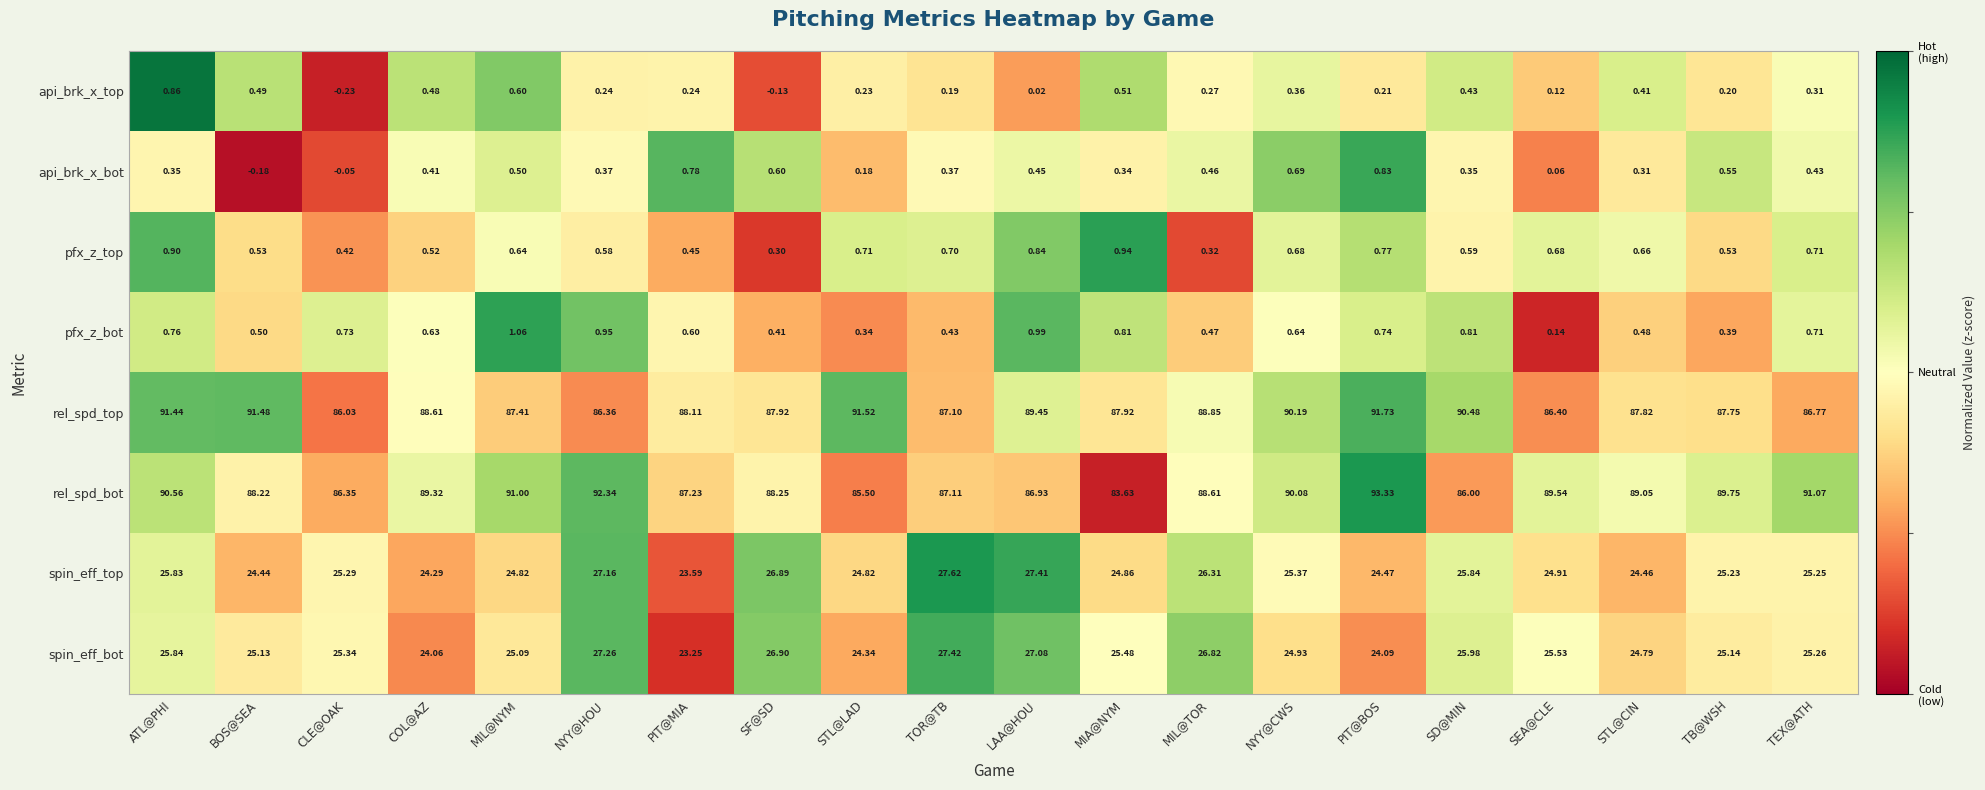

Which series has the widest spread of values?

rel_spd_bot